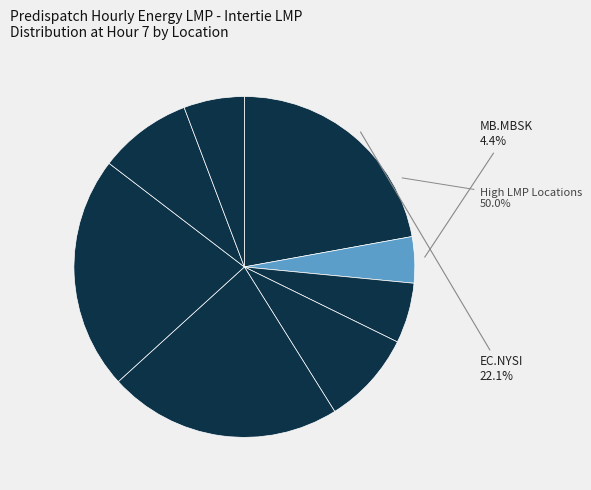

Which has a higher value, EC.MARITIMES_NYSI or MB.SEVENSISTERS_MBSK?

EC.MARITIMES_NYSI